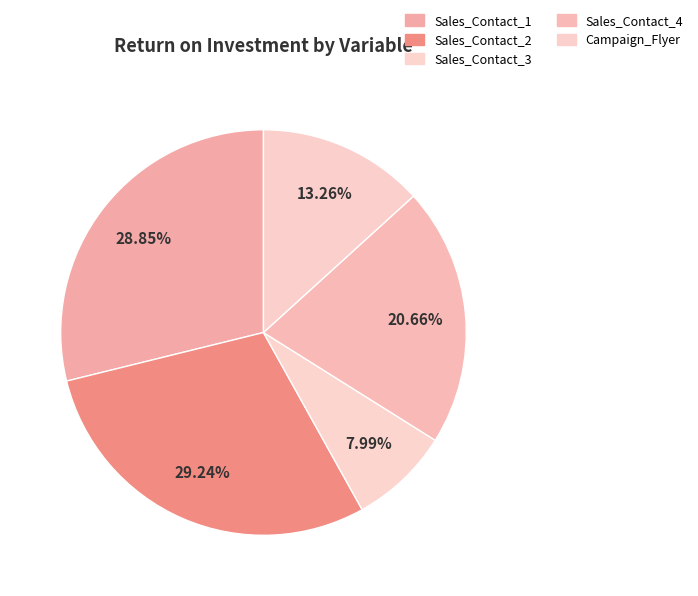

Which slice is the largest?

Sales_Contact_2